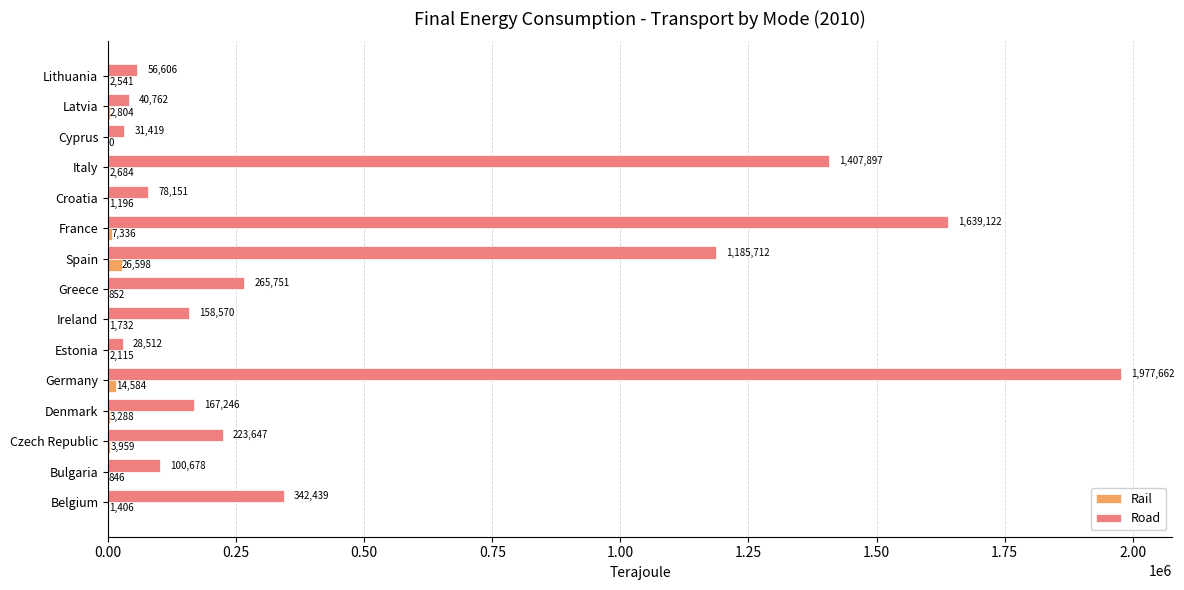

Read the Rail value at Lithuania, to the nearest 10.

2540